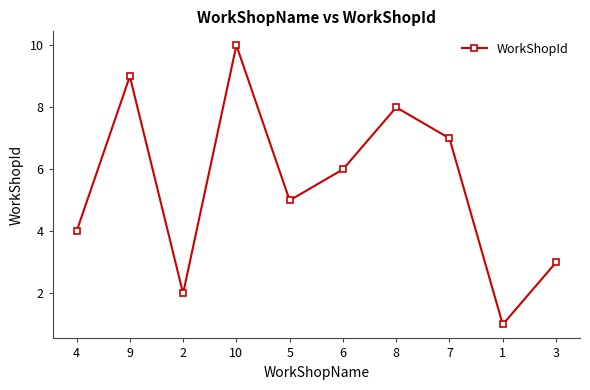

What is the label of the 9th point from the left?

1